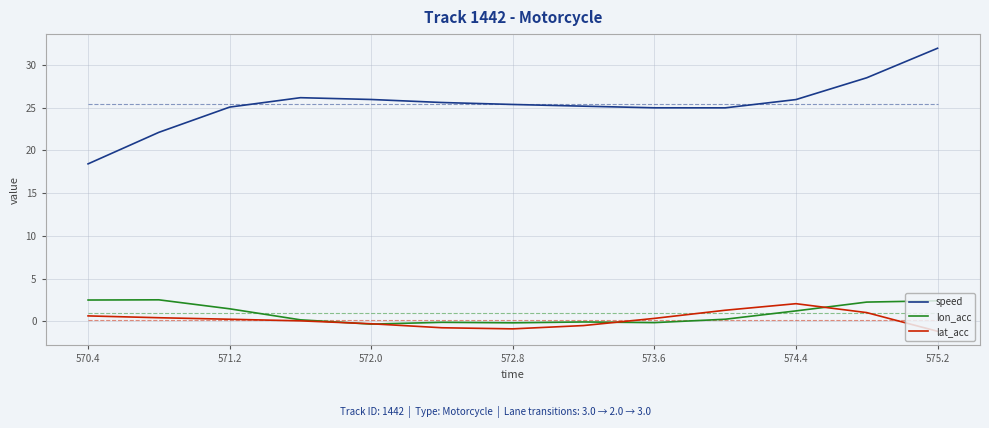

True or false: lat_acc and speed cross at least once.

False